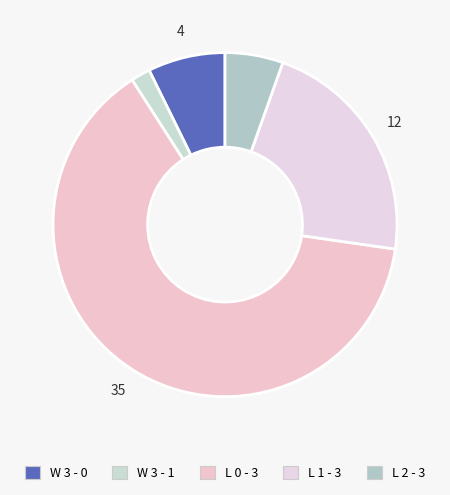

How many segments does this pie chart have?

5